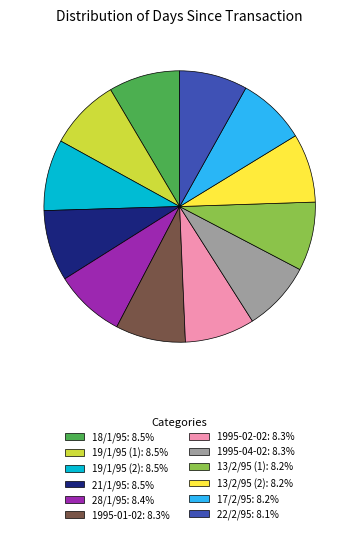

Is the sum of 1995-02-02: 8.3% and 21/1/95: 8.5% greater than half?

No